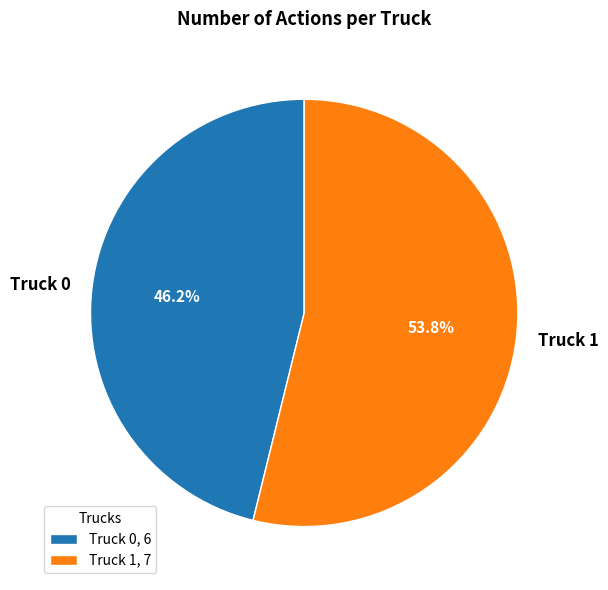

How many slices are in this pie chart?

2